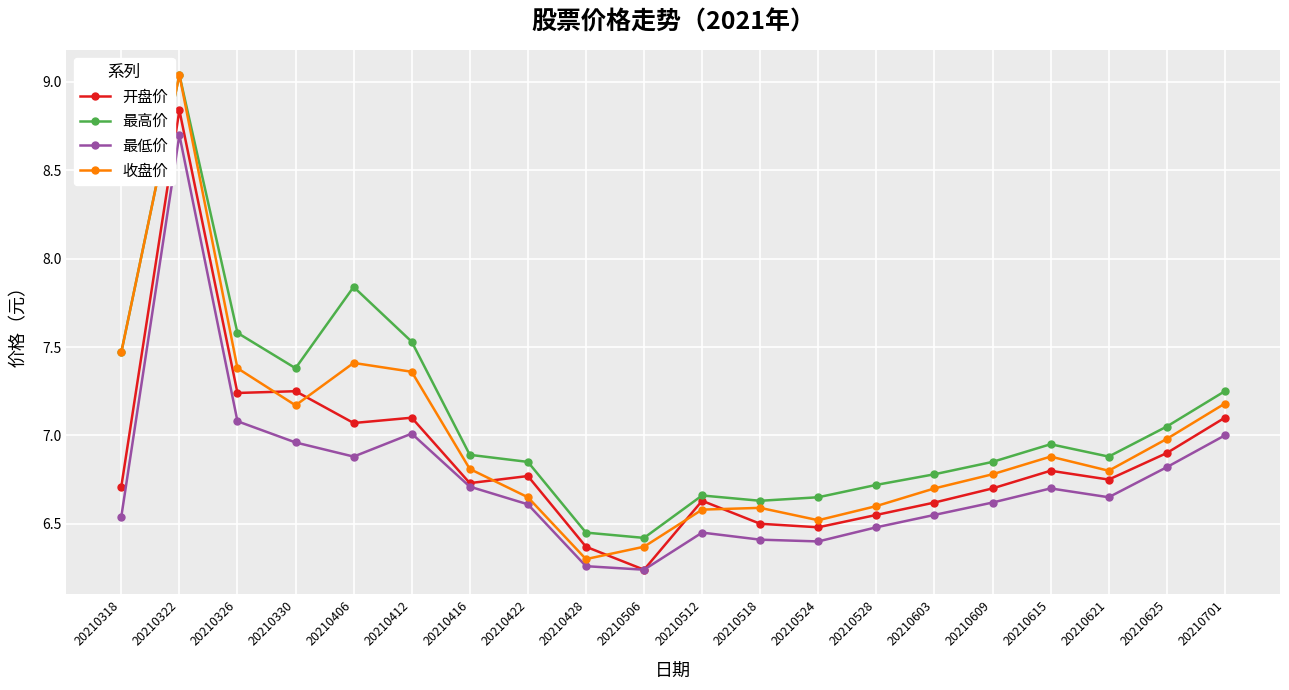

What is the value of the 最低价 point at the 5th from the left?

6.9